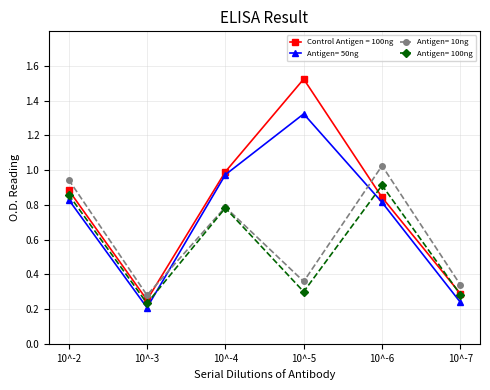

Which category has the highest value across all series?

10^-5